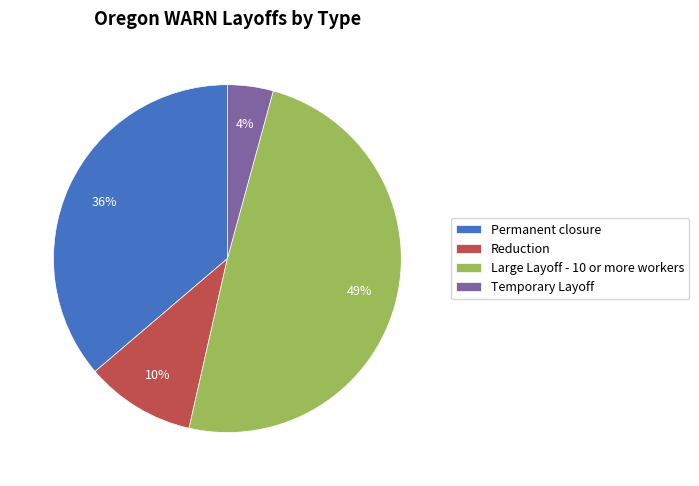

True or false: Permanent closure accounts for 46% of the total.

False